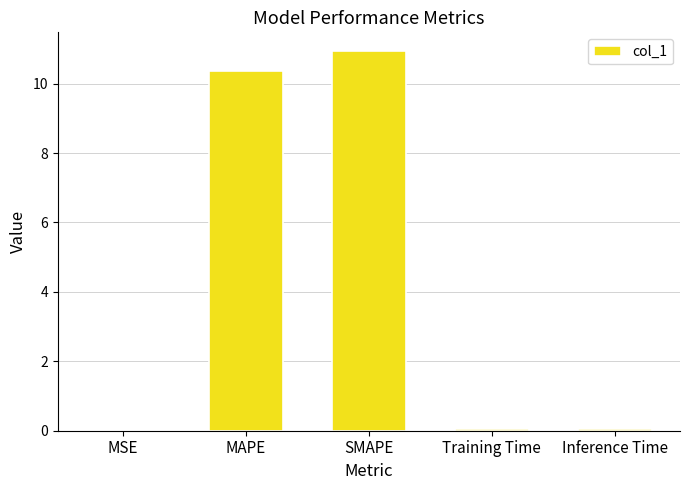

What is the sum of all values?

21.4